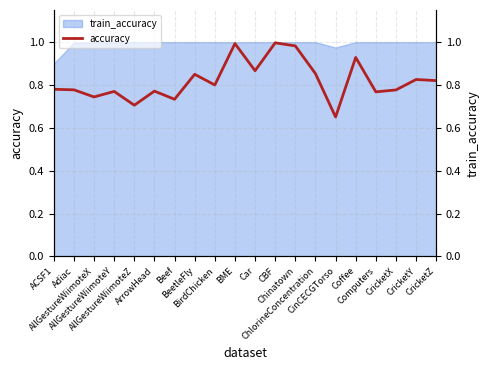

In accuracy, how many points are lower than both neighbors (excluding endpoints)?

7